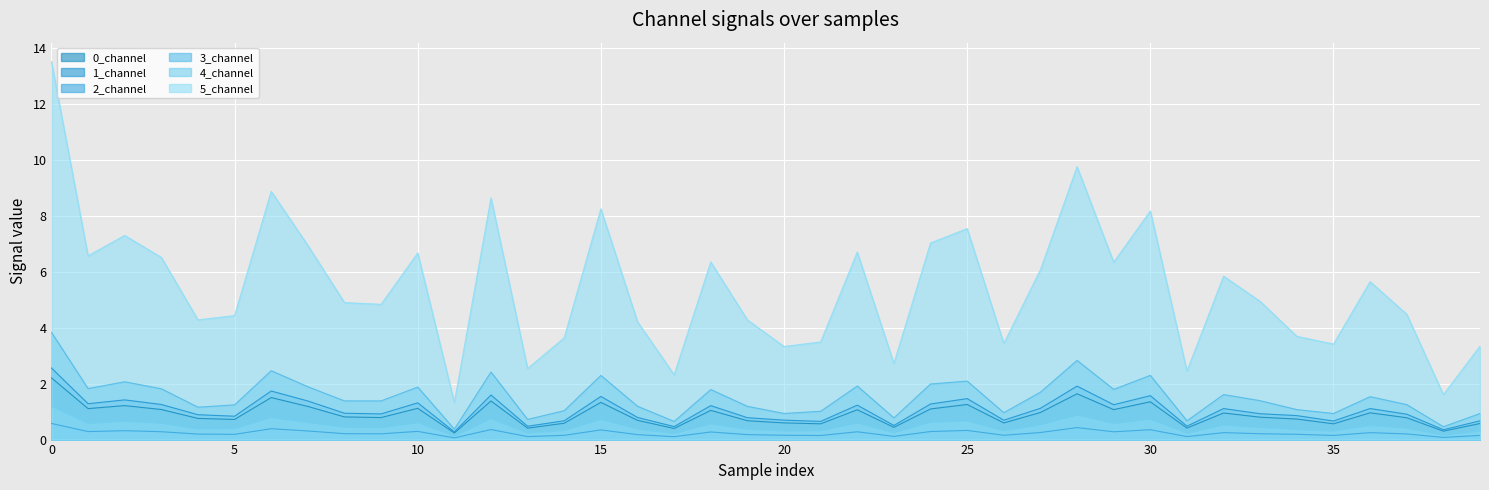

Does the chart display data point markers on the line(s)?

No